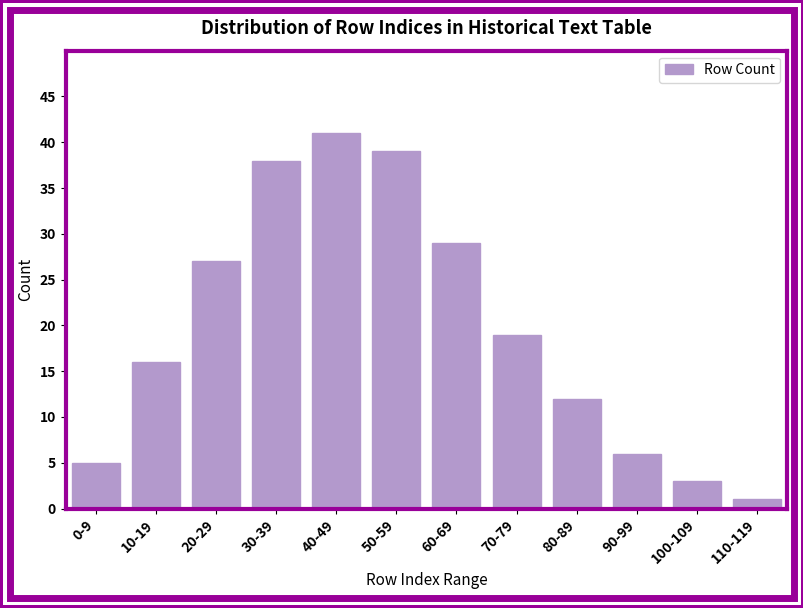

Reading left to right, list all the values displayed in this chart.

0-9=5	10-19=16	20-29=27	30-39=38	40-49=41	50-59=39	60-69=29	70-79=19	80-89=12	90-99=6	100-109=3	110-119=1